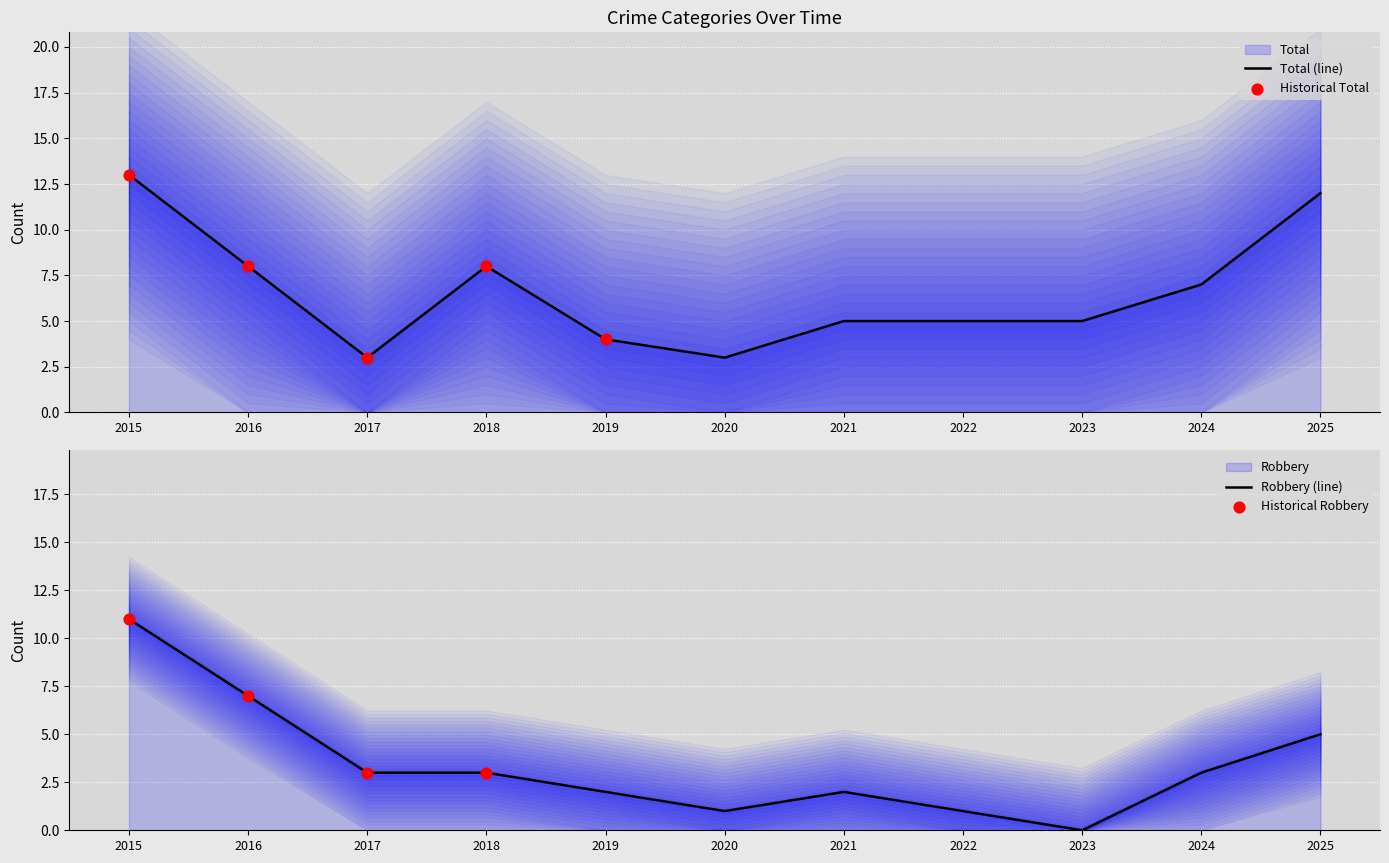

Which series reaches the minimum Y coordinate?

Robbery